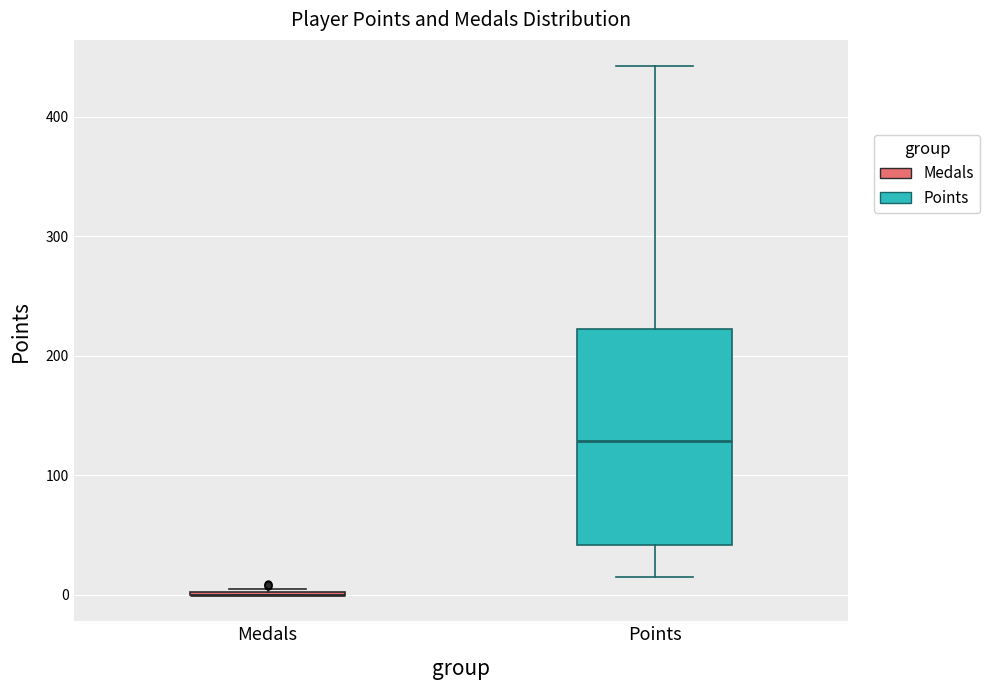

Comparing the boxes themselves (not the whiskers), which one is the tallest?

Points